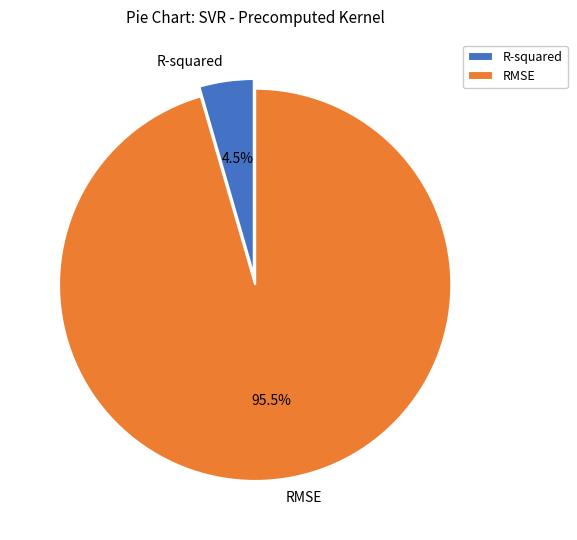

Which category has the smallest portion of the pie?

R-squared